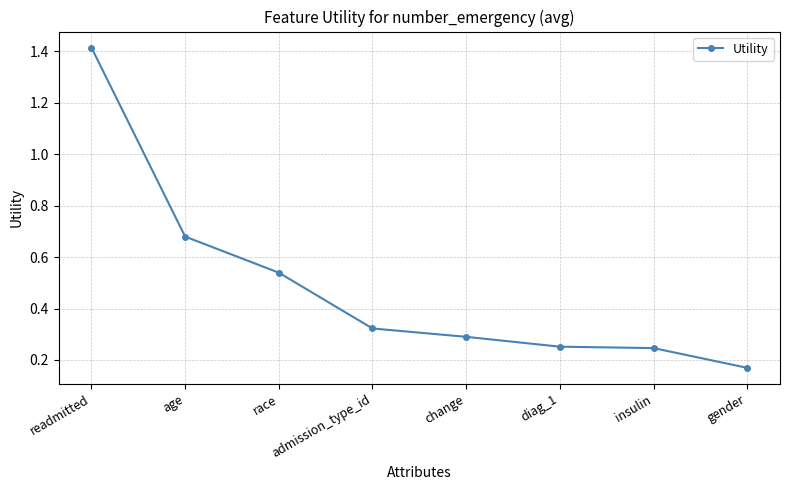

The value at change is 0.1. True or false?

False